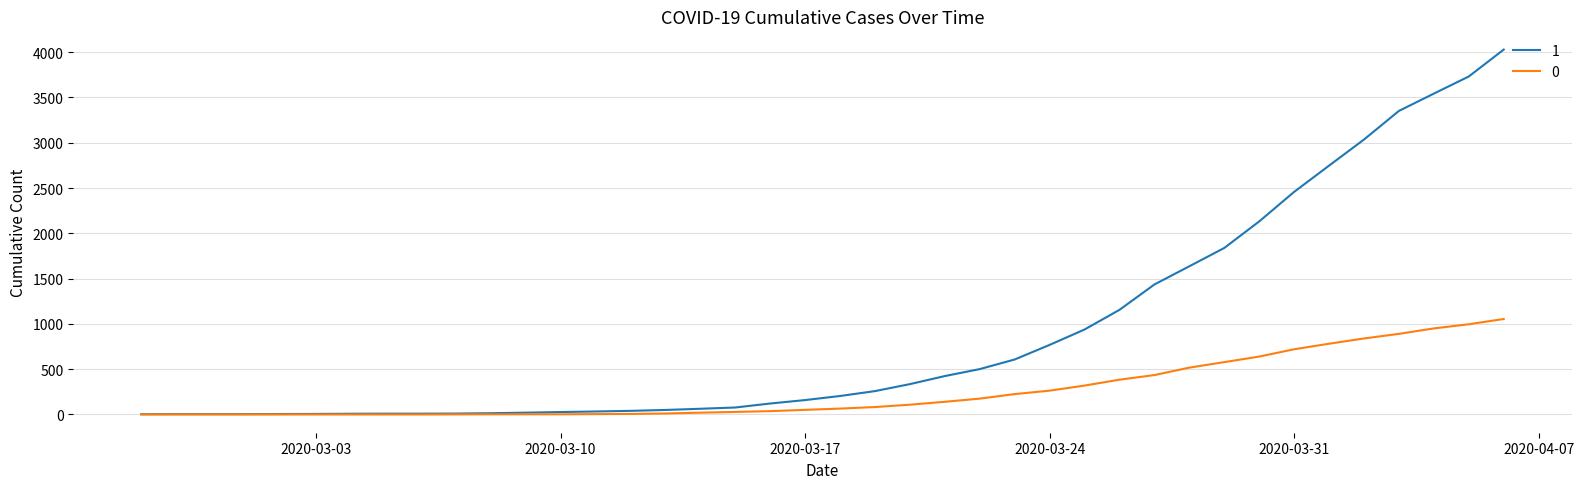

Rank the series by their average value, from lowest to highest.

0, 1